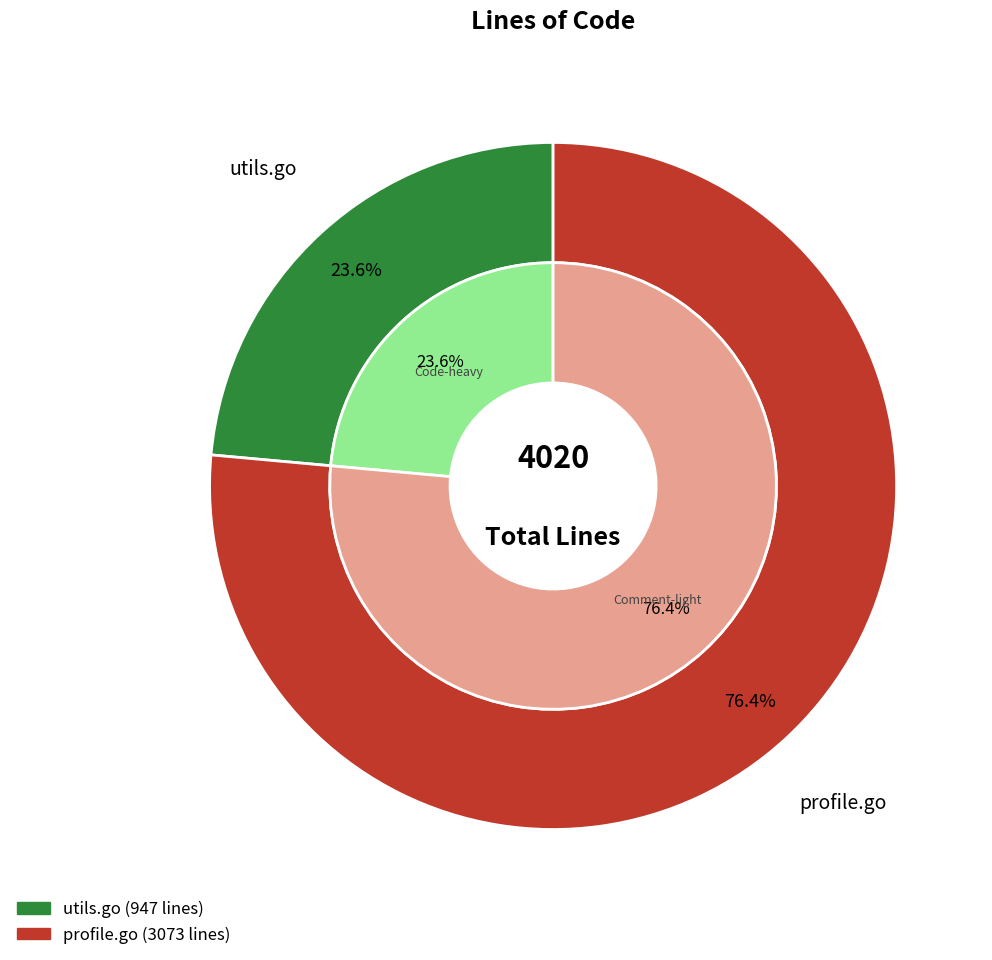

Which category has the smallest portion of the pie?

utils.go